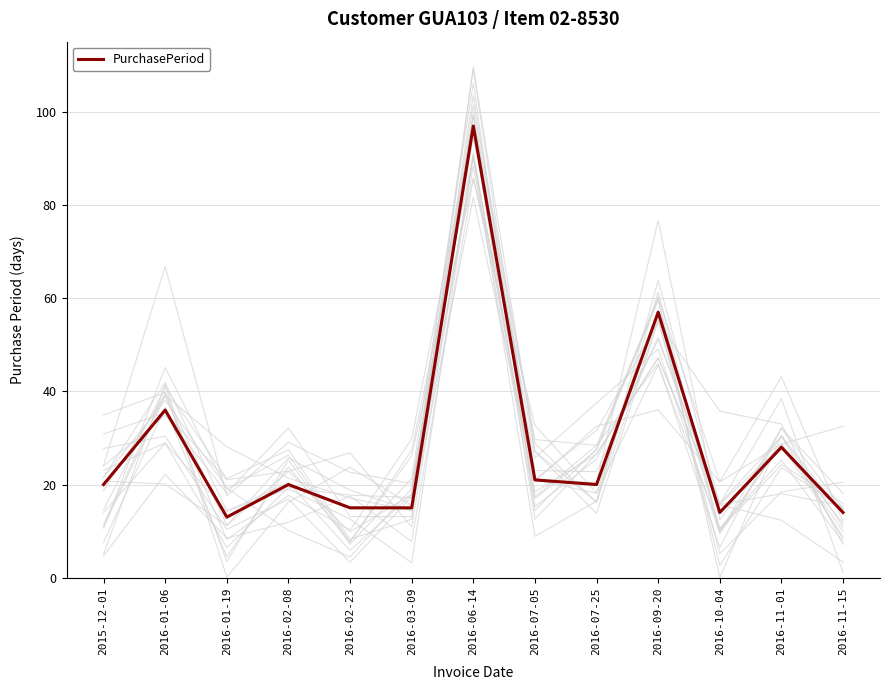

Is this an area chart (filled region under the line)?

No